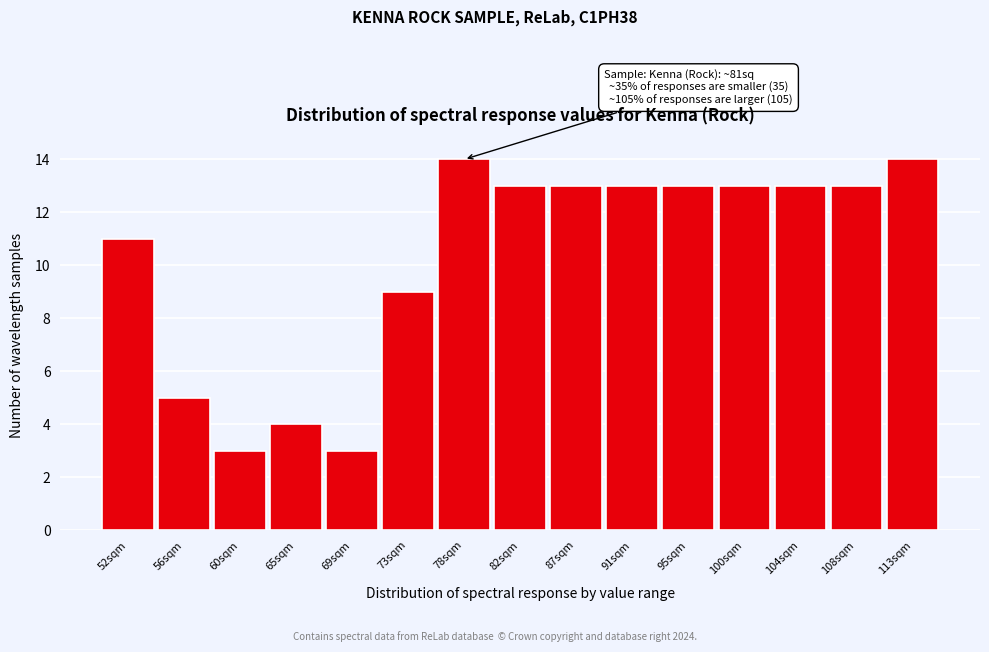

Reading left to right, transcribe all the data shown in this chart.

11	5	3	4	3	9	14	13	13	13	13	13	13	13	14